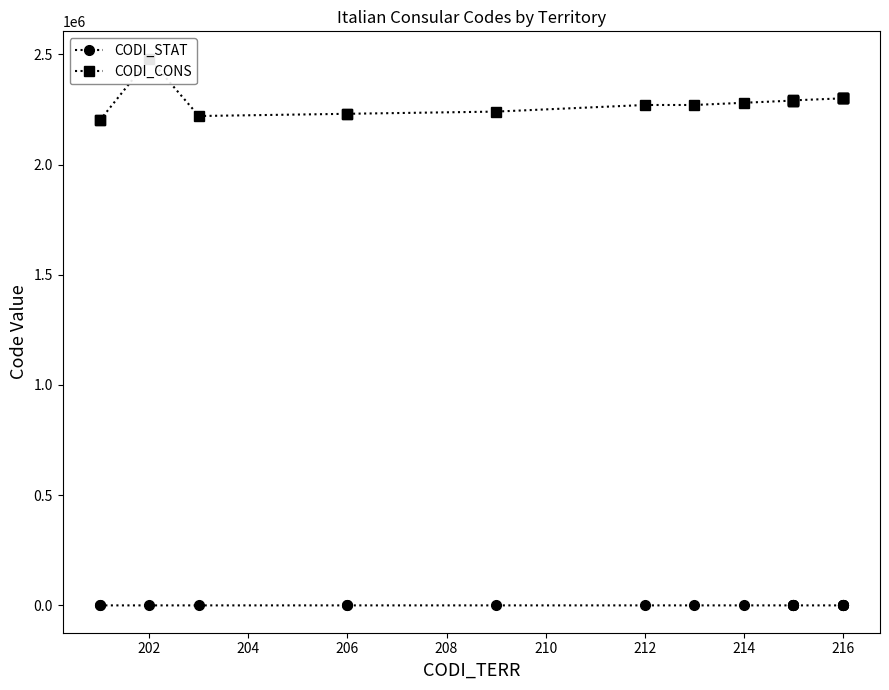

Between 206 and 202, which is larger?

206